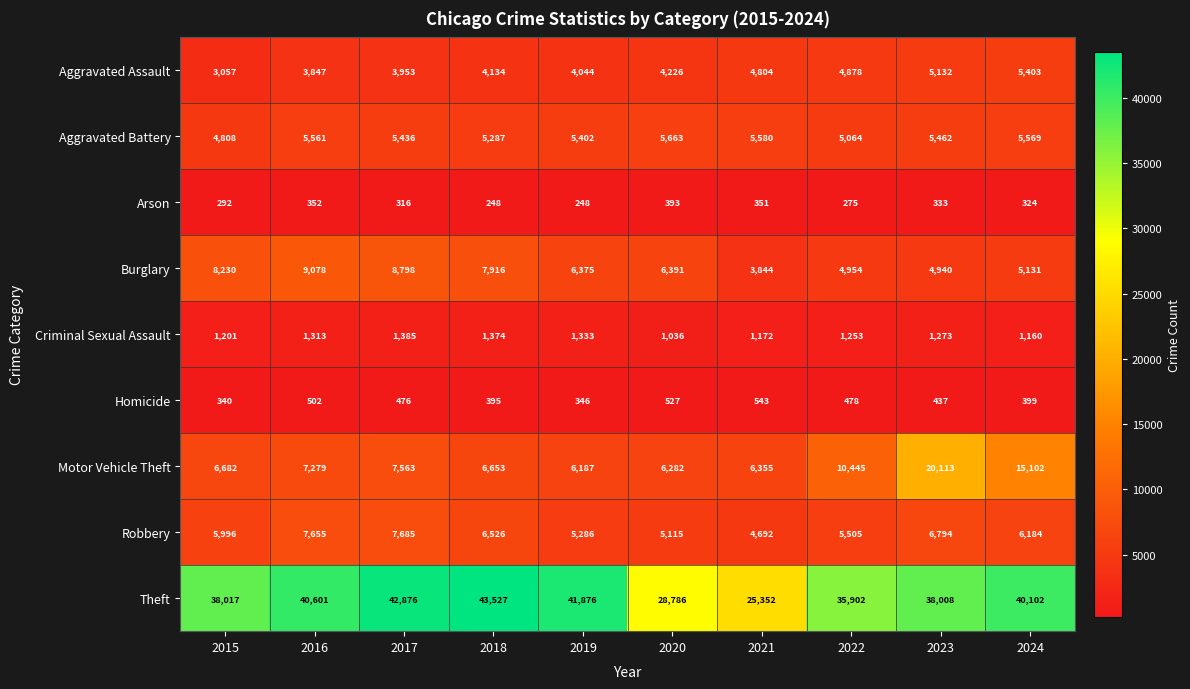

What is the total value across all series at 2017?

78488